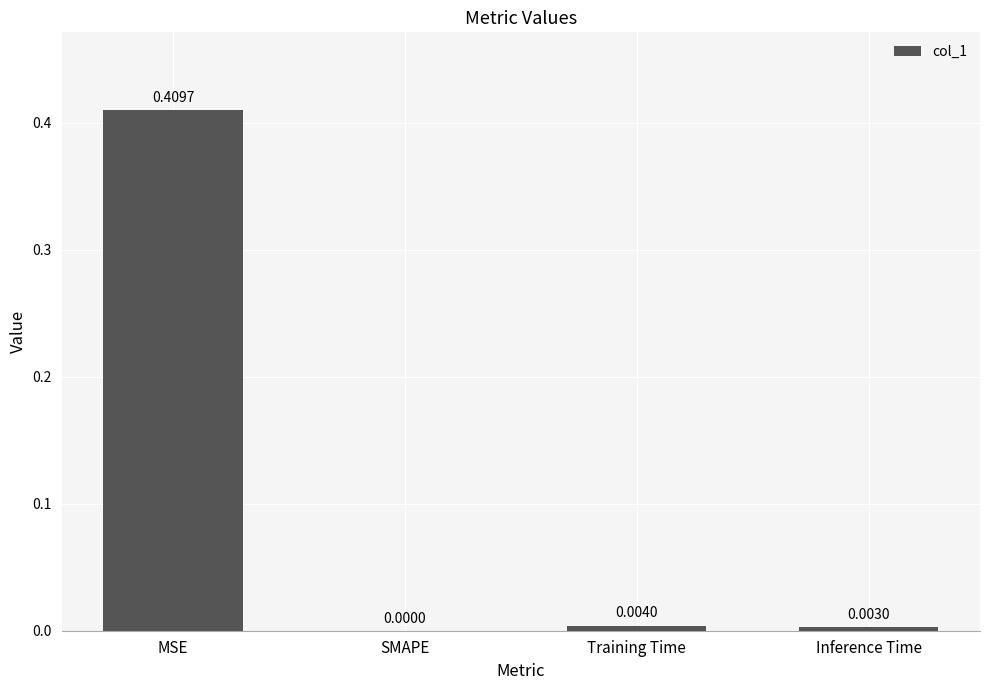

At which label is the value closest to 0?

SMAPE